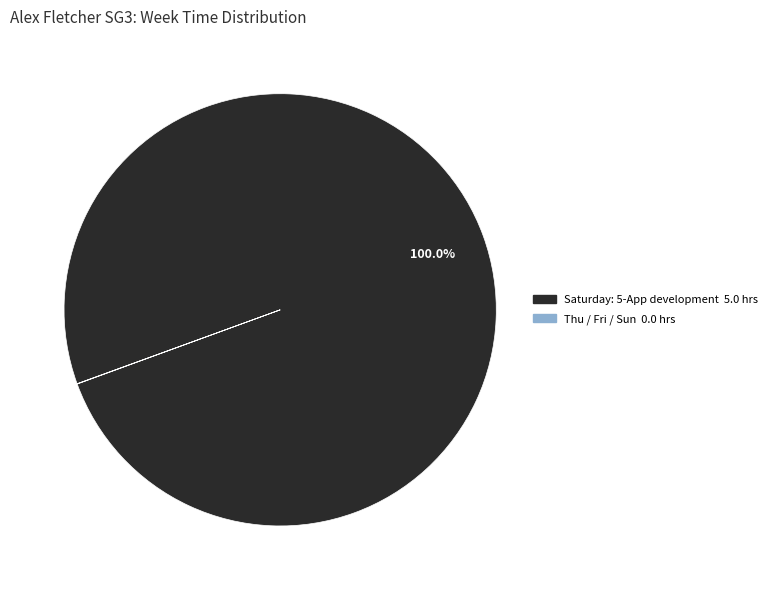

Is there a majority slice in this chart?

Yes